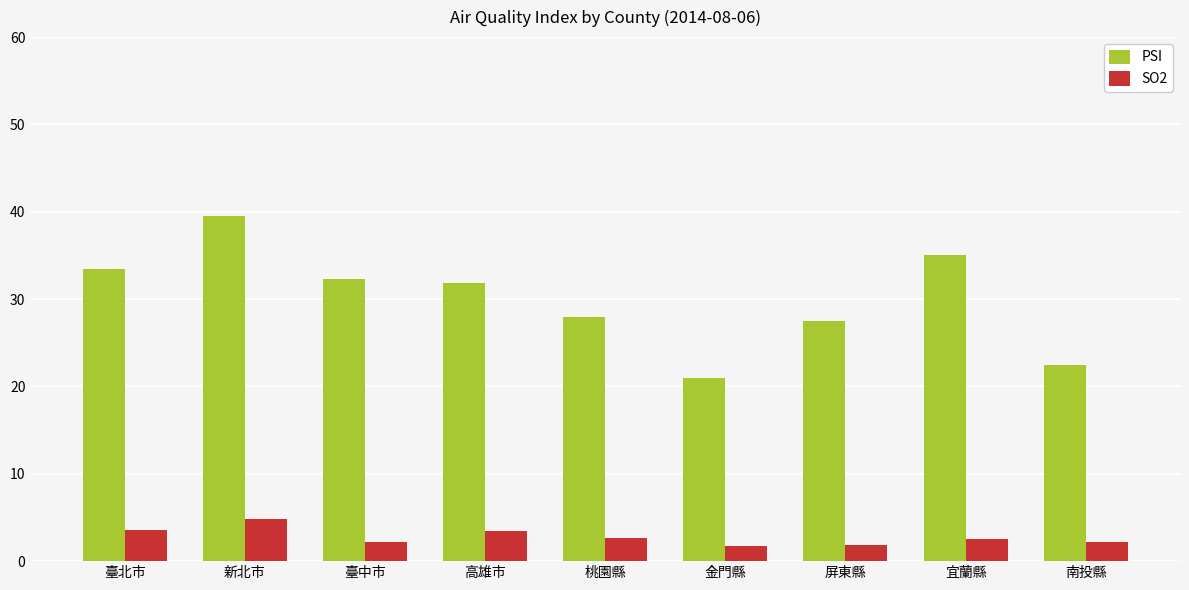

Is it true that PSI equals 52.9 at 臺中市?

False